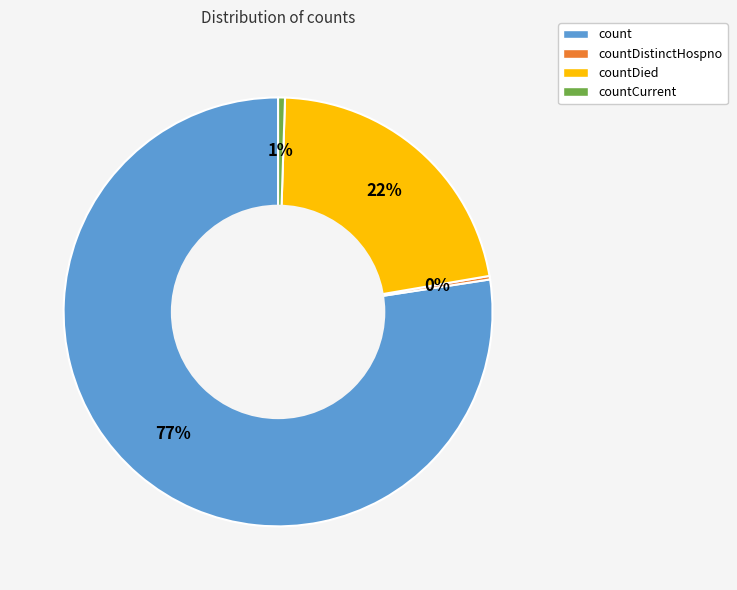

The countDied slice represents 22% of the pie. True or false?

True